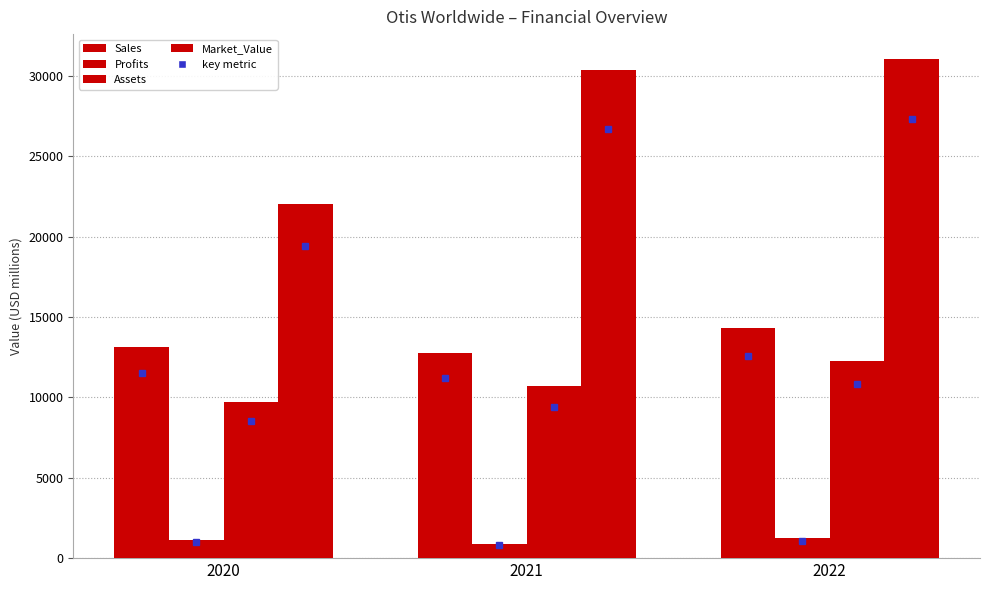

Which has a higher value, 2020 or 2022?

2022